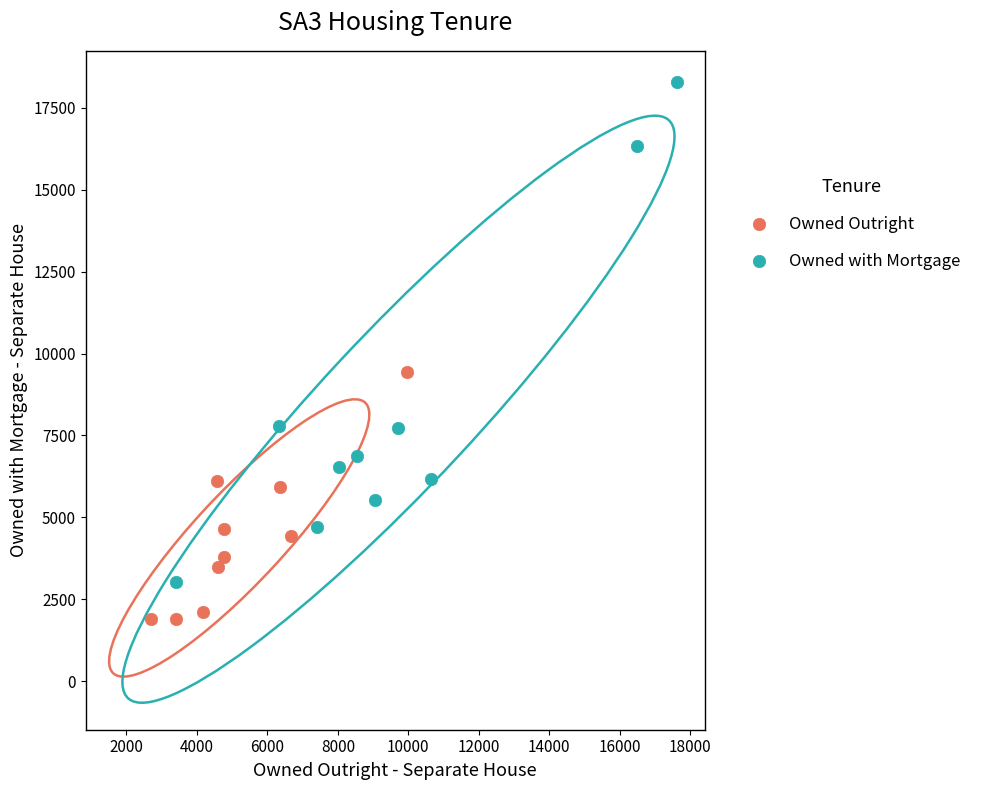

Which series has the widest spread of Y values?

Owned with Mortgage